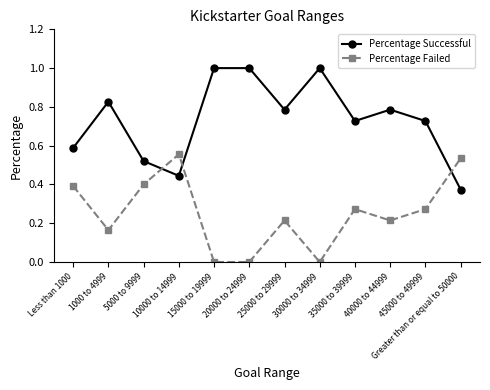

What is the sum of the Percentage Successful values at 35000 to 39999 and 40000 to 44999?

1.5